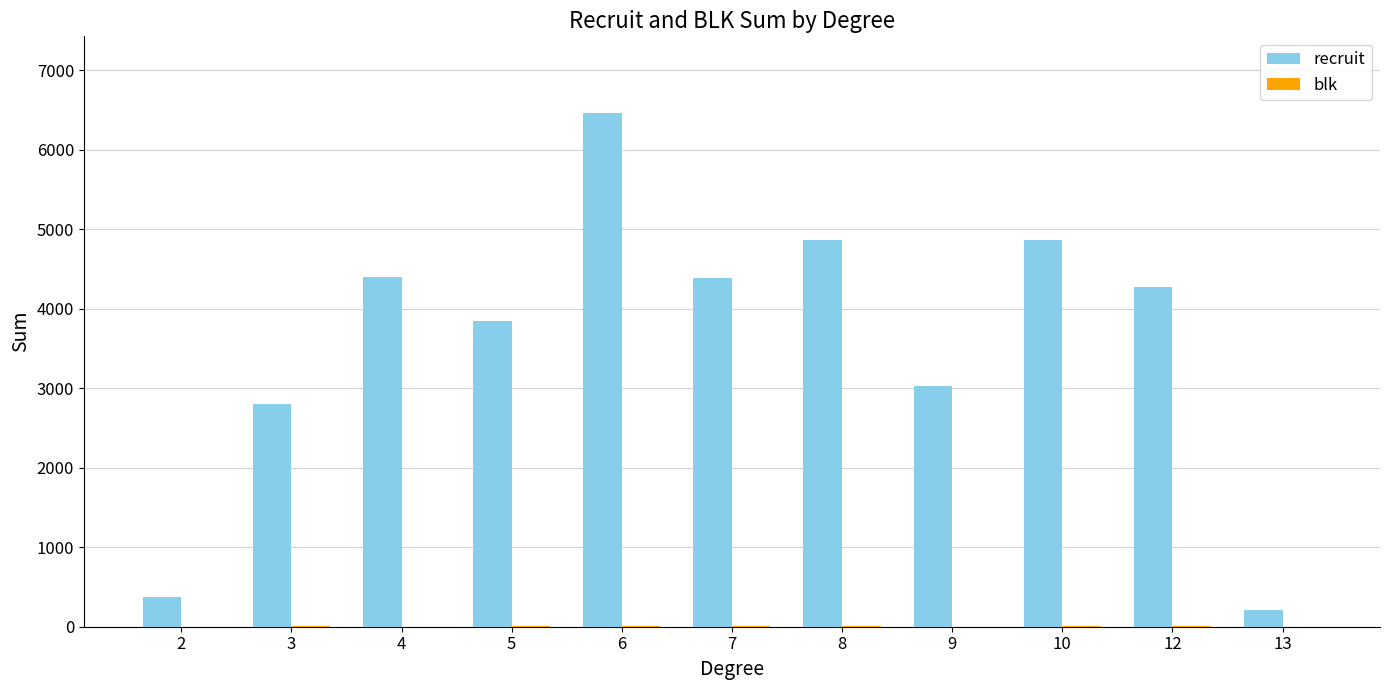

Which series changed the most between 6 and 9?

recruit